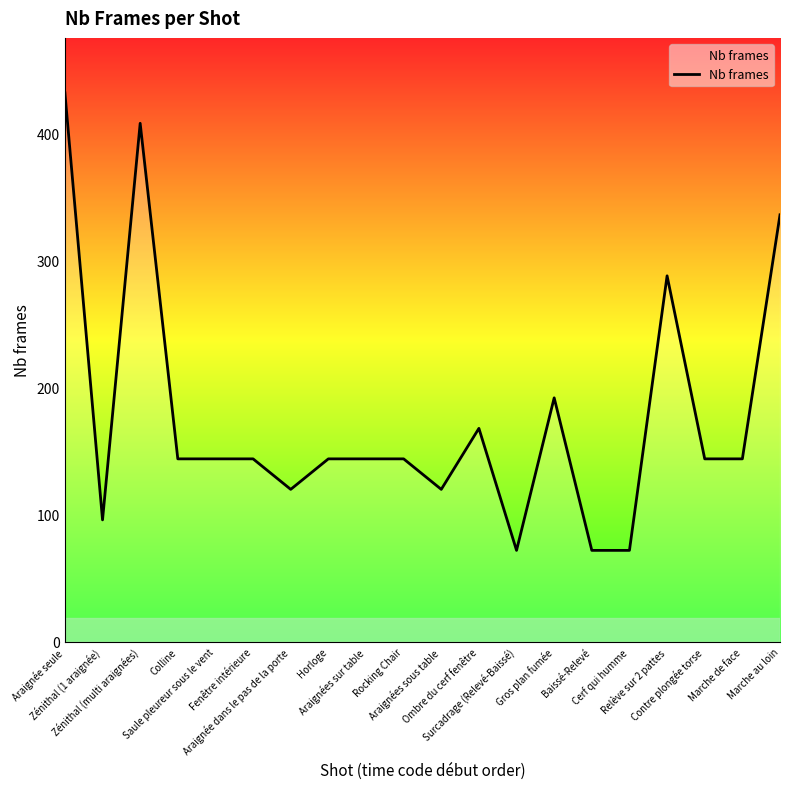

True or false: the data shows 204 at Rocking Chair.

False